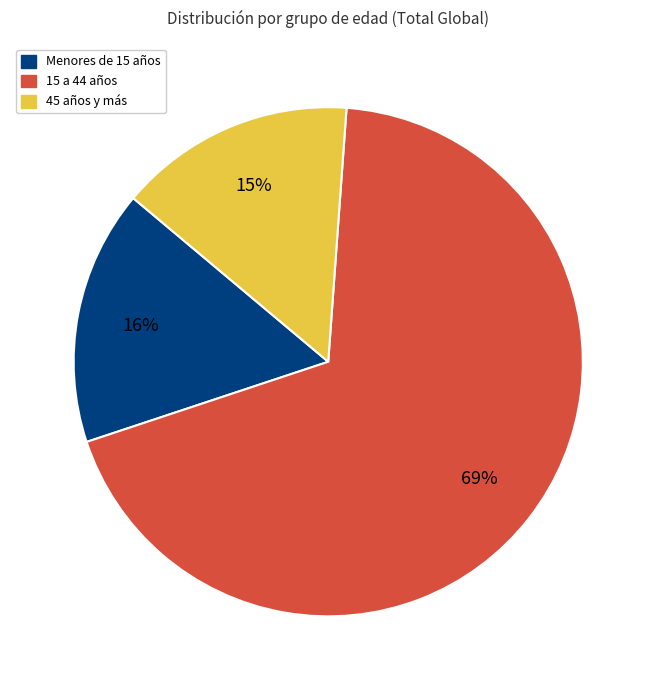

To the nearest percent, what is the difference between the largest and smallest slice percentages?

54%